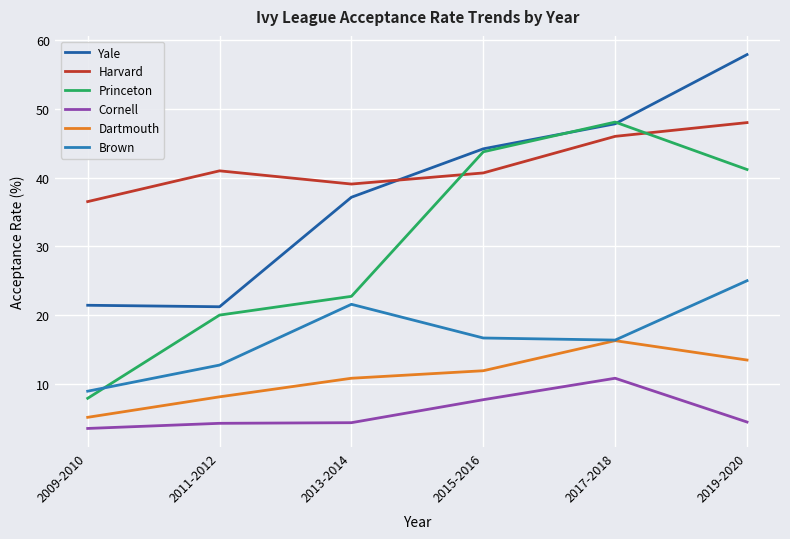

How many lines are shown in the chart?

6